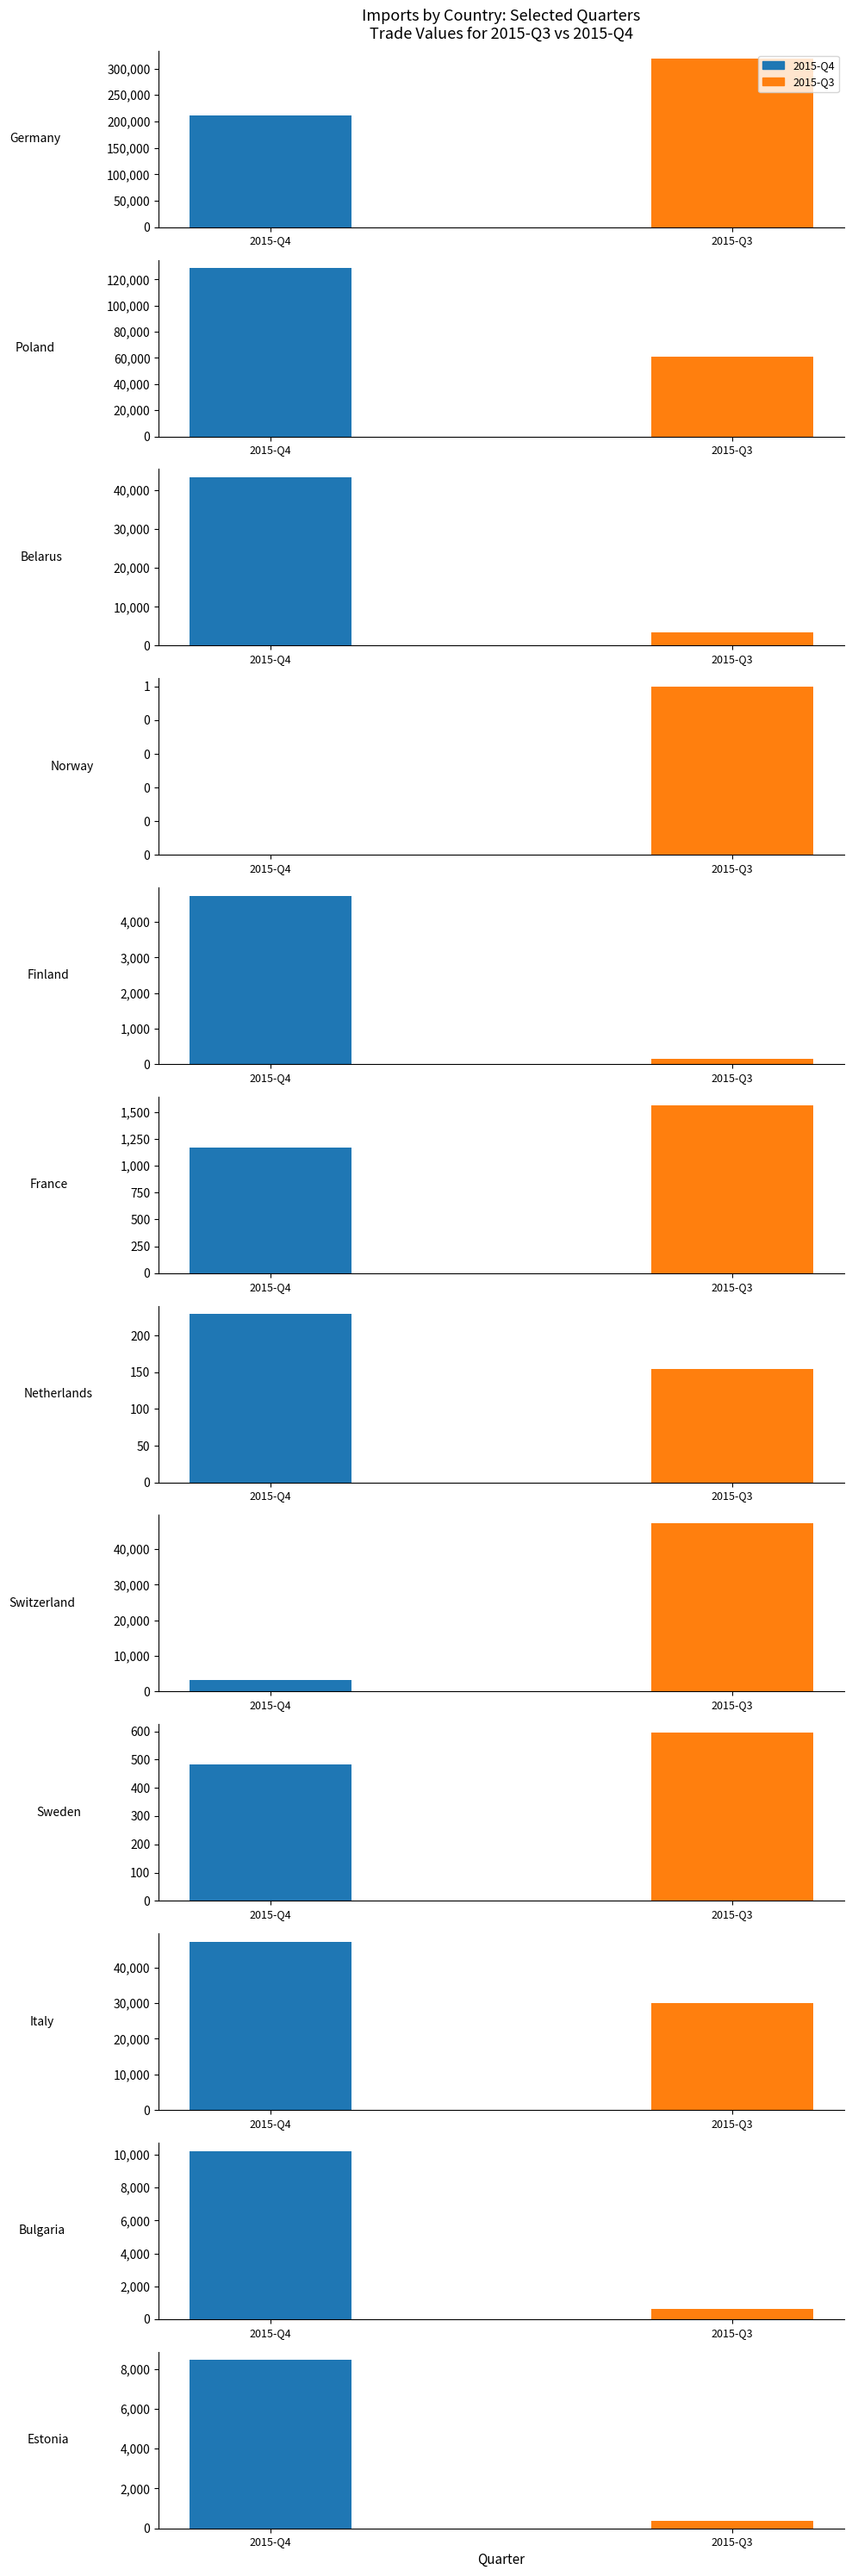

Is it true that 2015-Q3 equals 615 at 10?

True